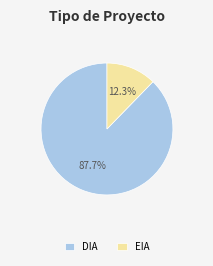

Is DIA the majority of the pie?

Yes